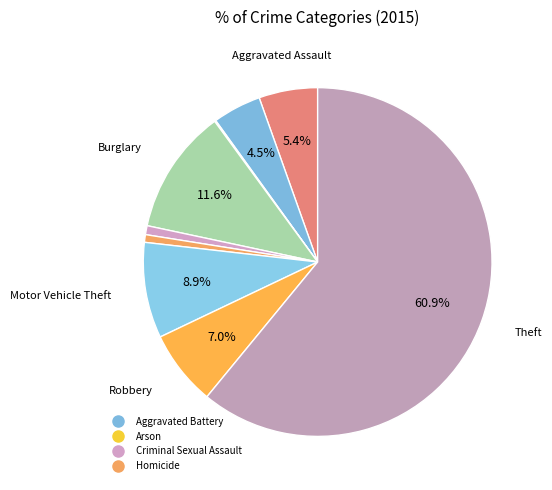

How many segments does this pie chart have?

9